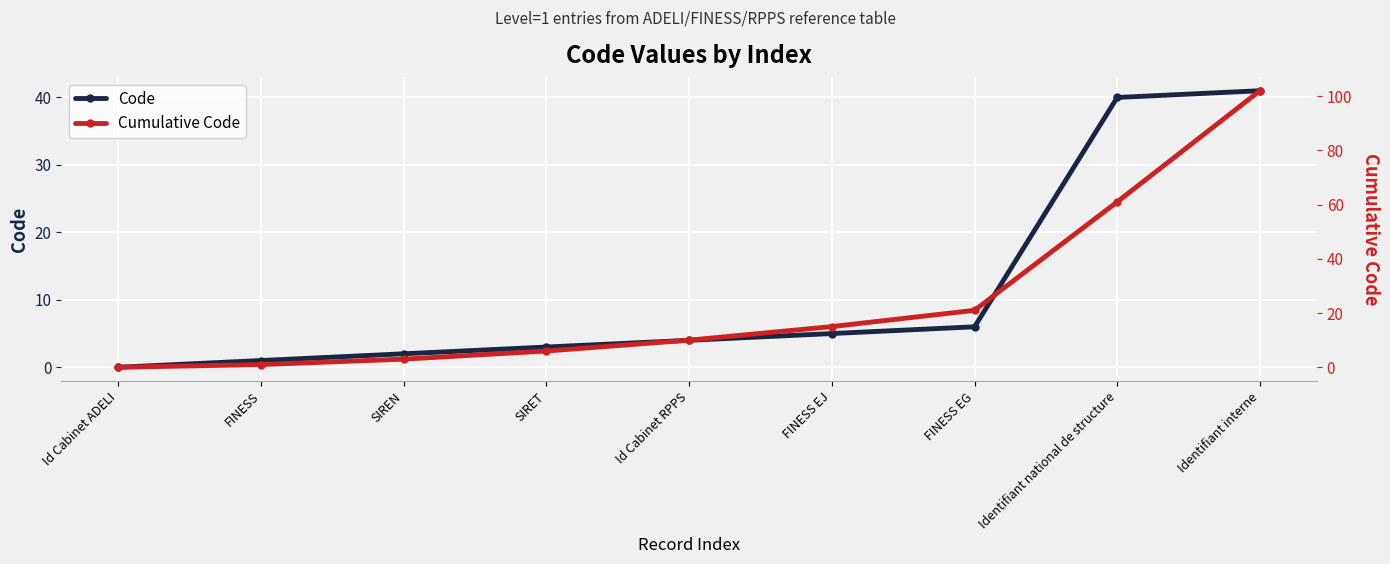

How many values in Cumulative Code are above zero?

8